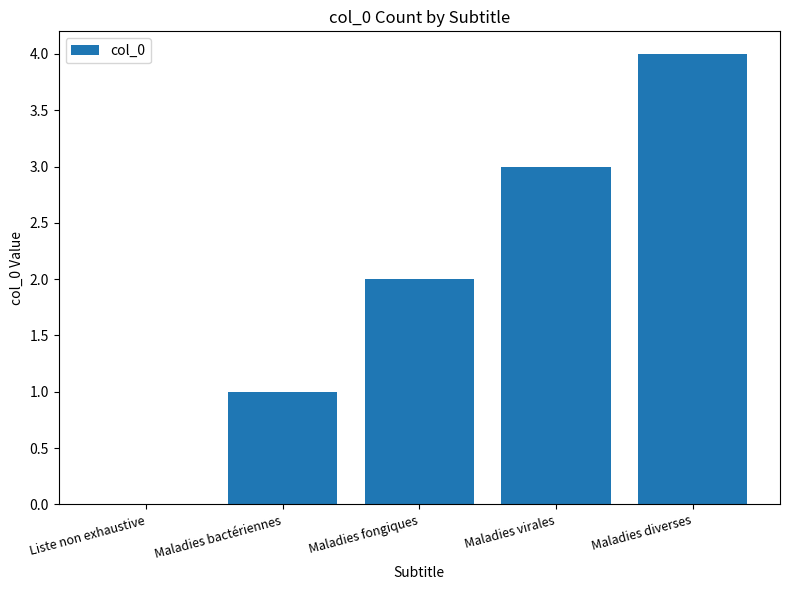

How many categories are shown in the chart?

5